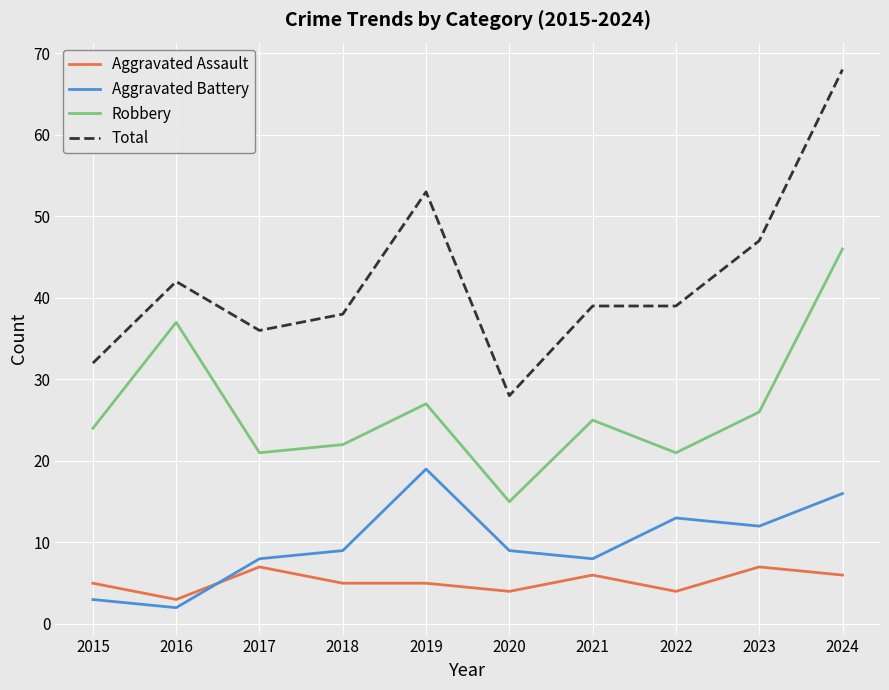

Reading left to right, extract all data points from this chart.

Aggravated Assault: 5	3	7	5	5	4	6	4	7	6
Aggravated Battery: 3	2	8	9	19	9	8	13	12	16
Robbery: 24	37	21	22	27	15	25	21	26	46
Total: 32	42	36	38	53	28	39	39	47	68